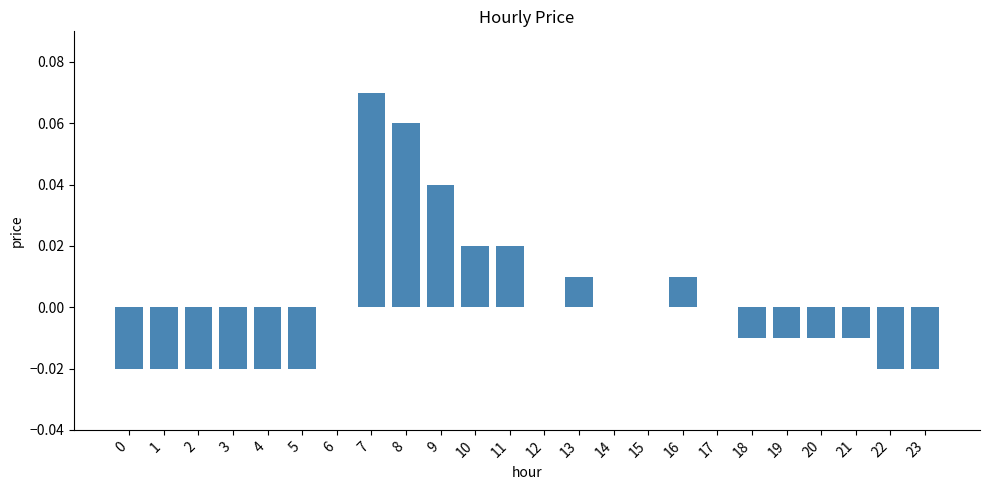

Between 3 and 13, which is larger?

13